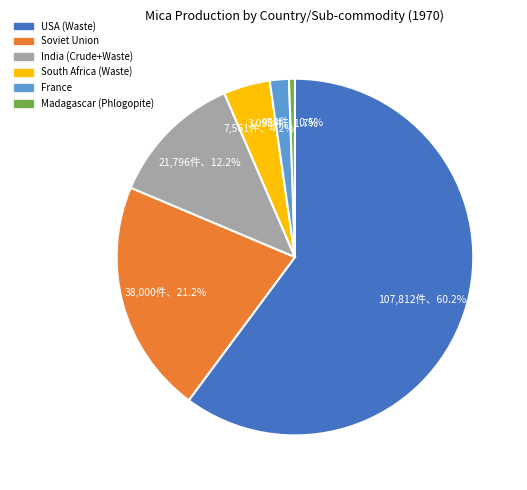

Approximately how many times larger is the value at South Africa (Waste) compared to India (Crude+Waste)?

0.3